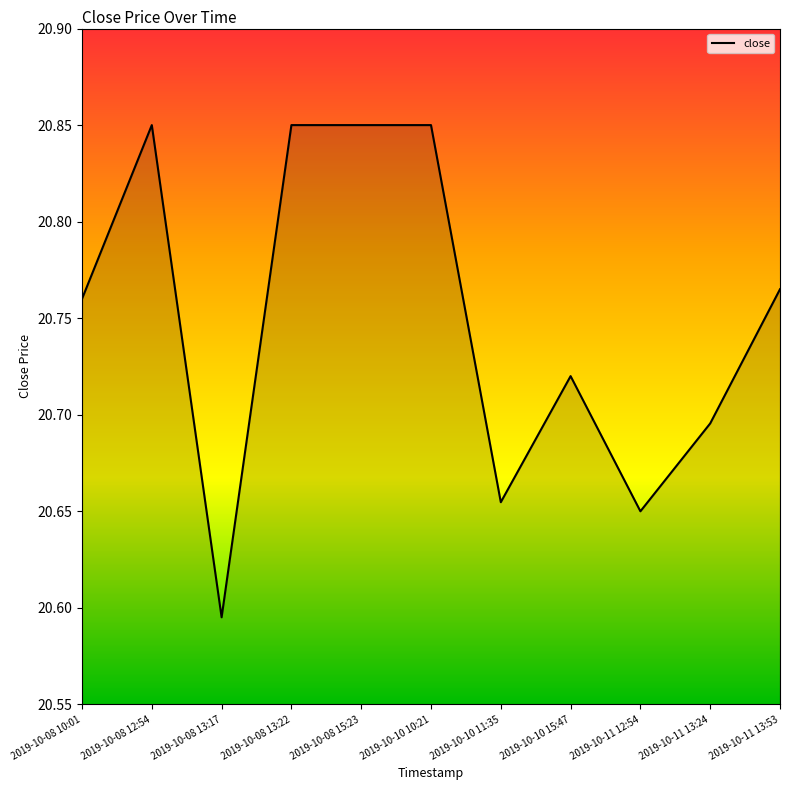

What is the sum of all values?

228.2